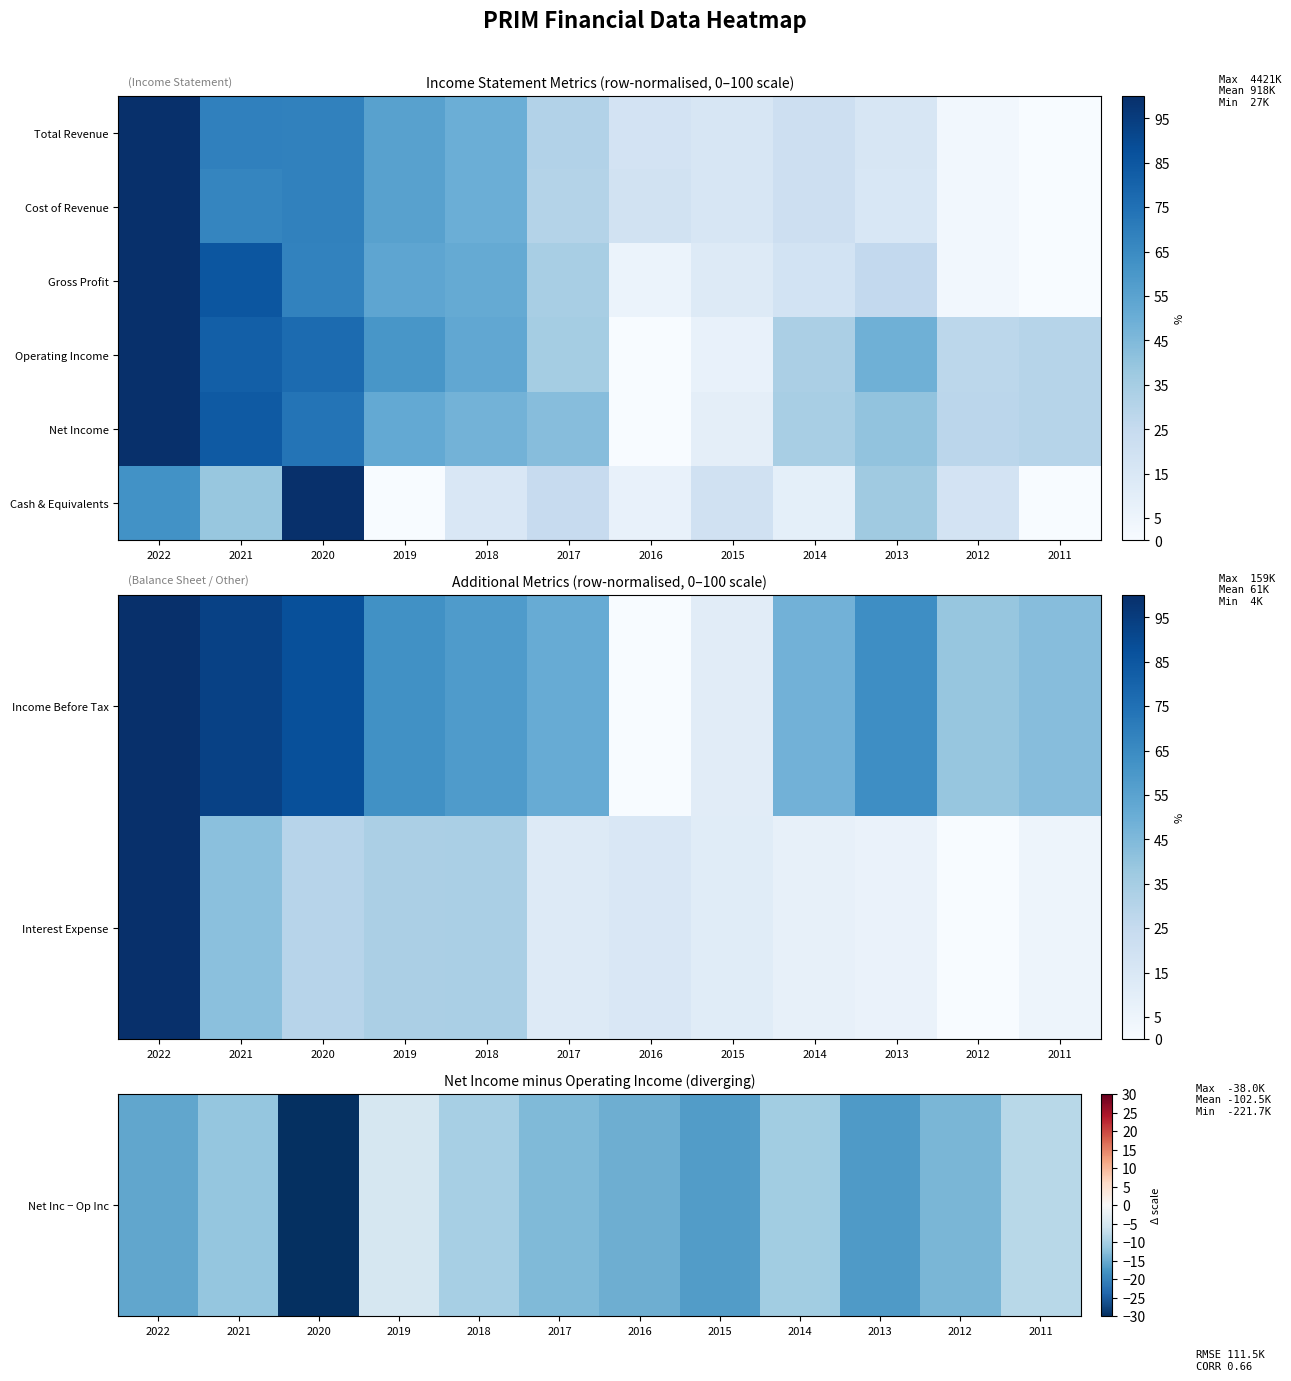

The value of Net Inc − Op Inc at 2013 is -11.8. True or false?

False